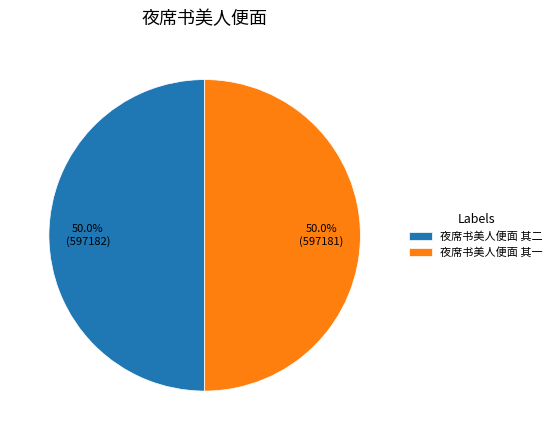

What is the ratio of the value at 夜席书美人便面 其一 to the value at 夜席书美人便面 其二?

1.0